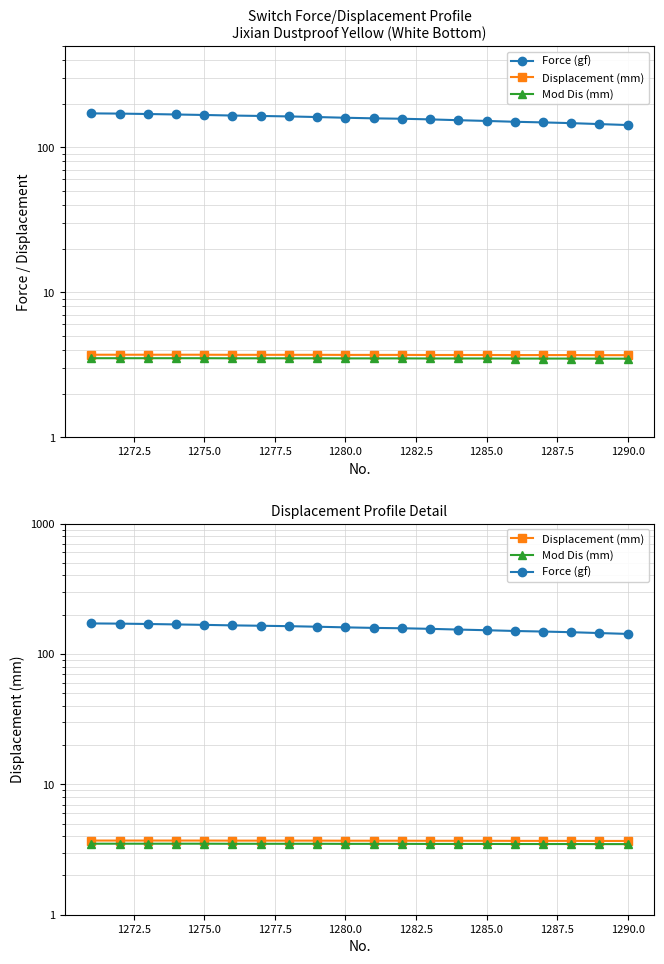

At how many categories does at least one series exceed 67?

20